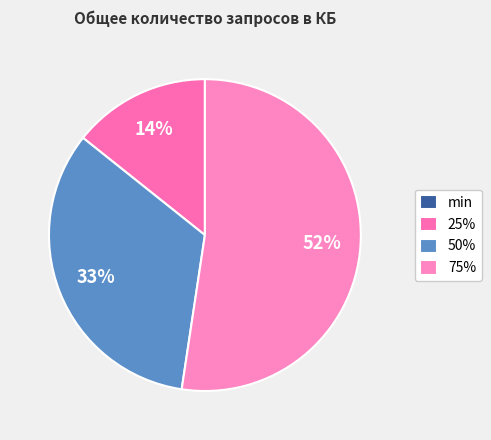

To the nearest percent, what is the difference between the min and 25% slice percentages?

14%